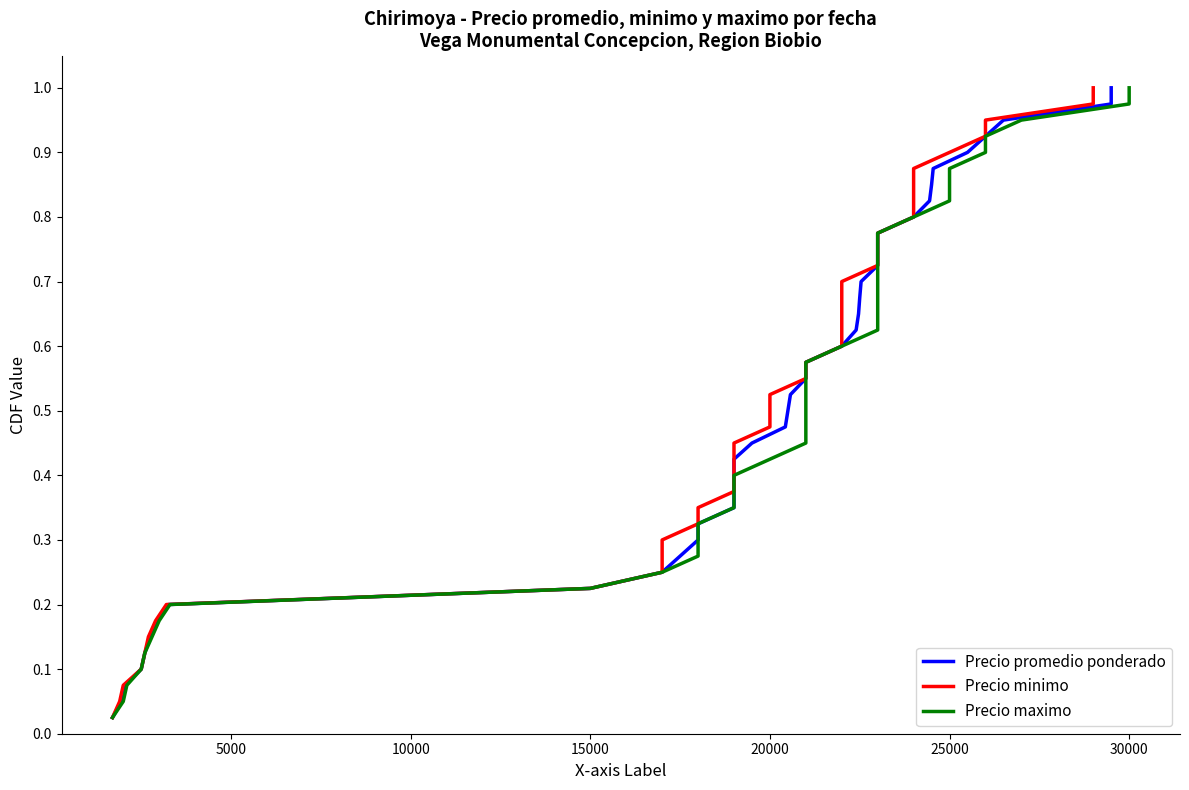

True or false: Precio minimo has more than 0 interior local peaks.

False